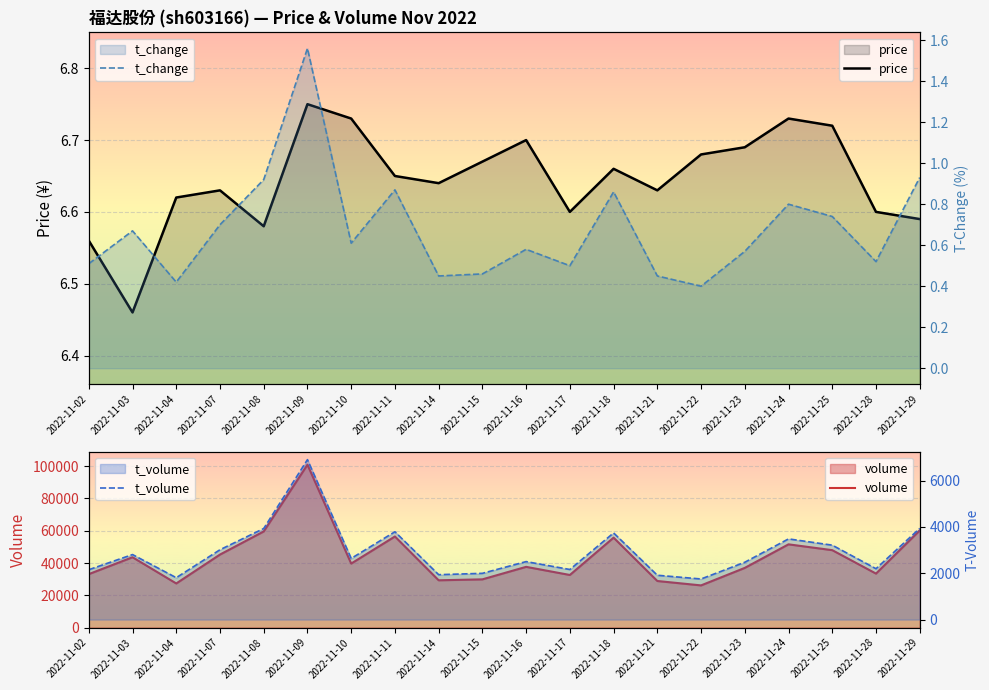

At how many categories does at least one series exceed 68004?

1